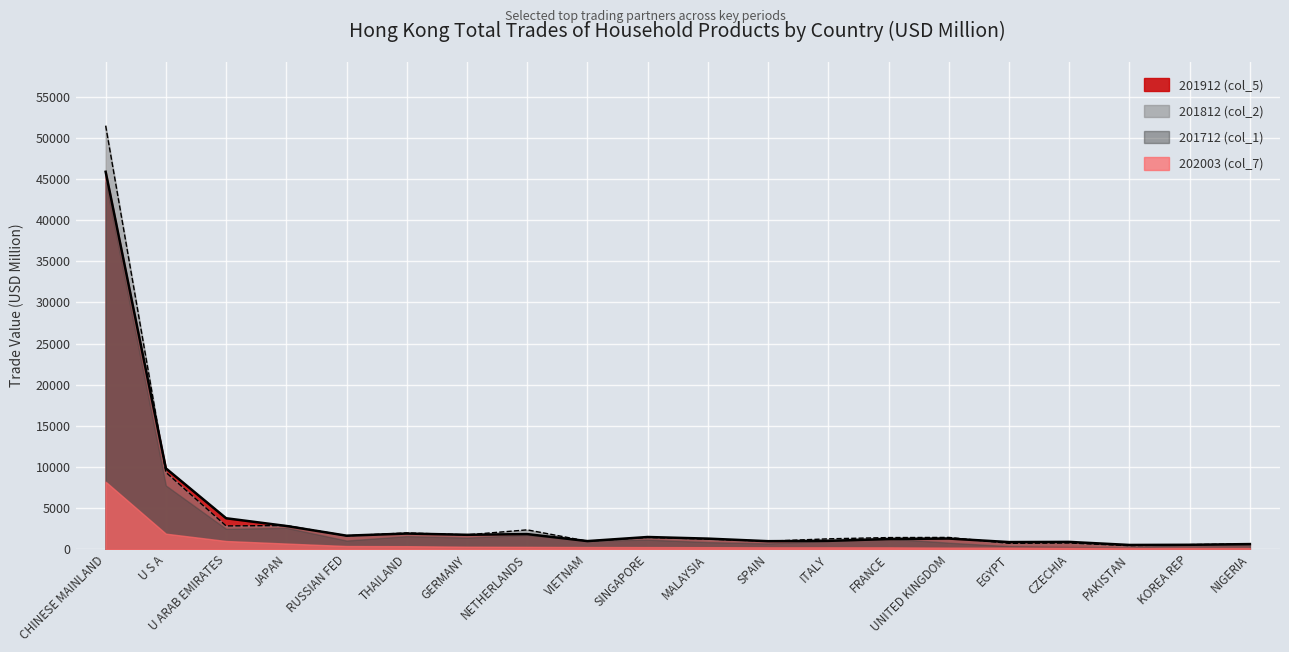

True or false: 201812 (col_2) has more than 1 interior local peaks.

True